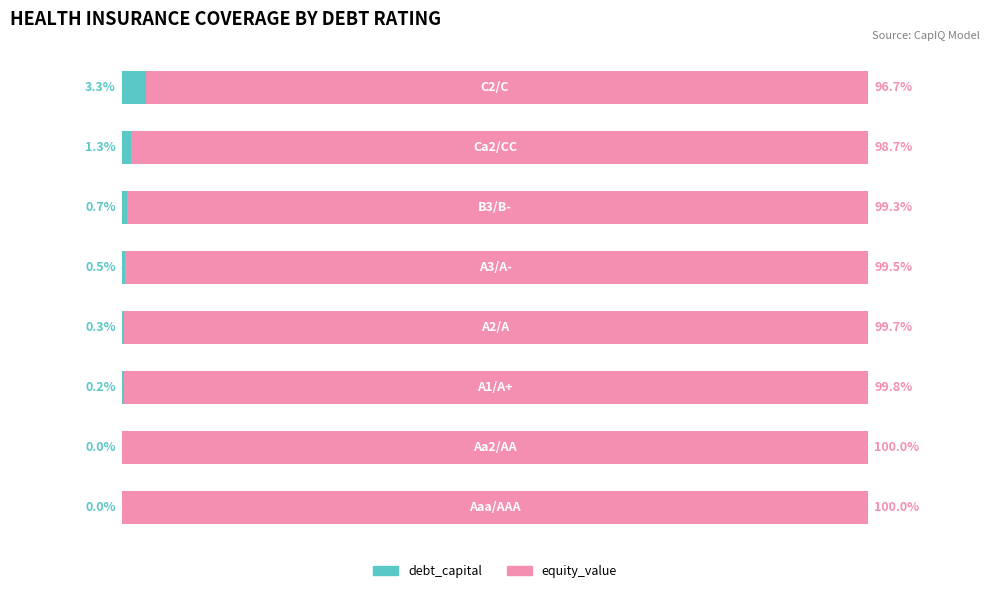

What is the value of the equity_value bar at the 6th from the left?

99.3